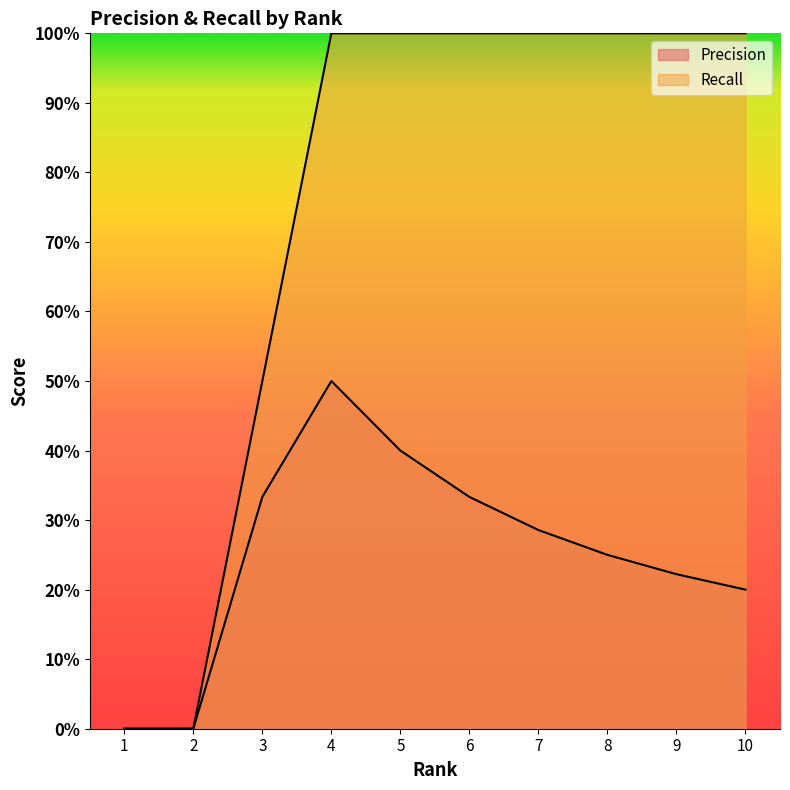

What is the approximate value of Precision at 5?

0.4